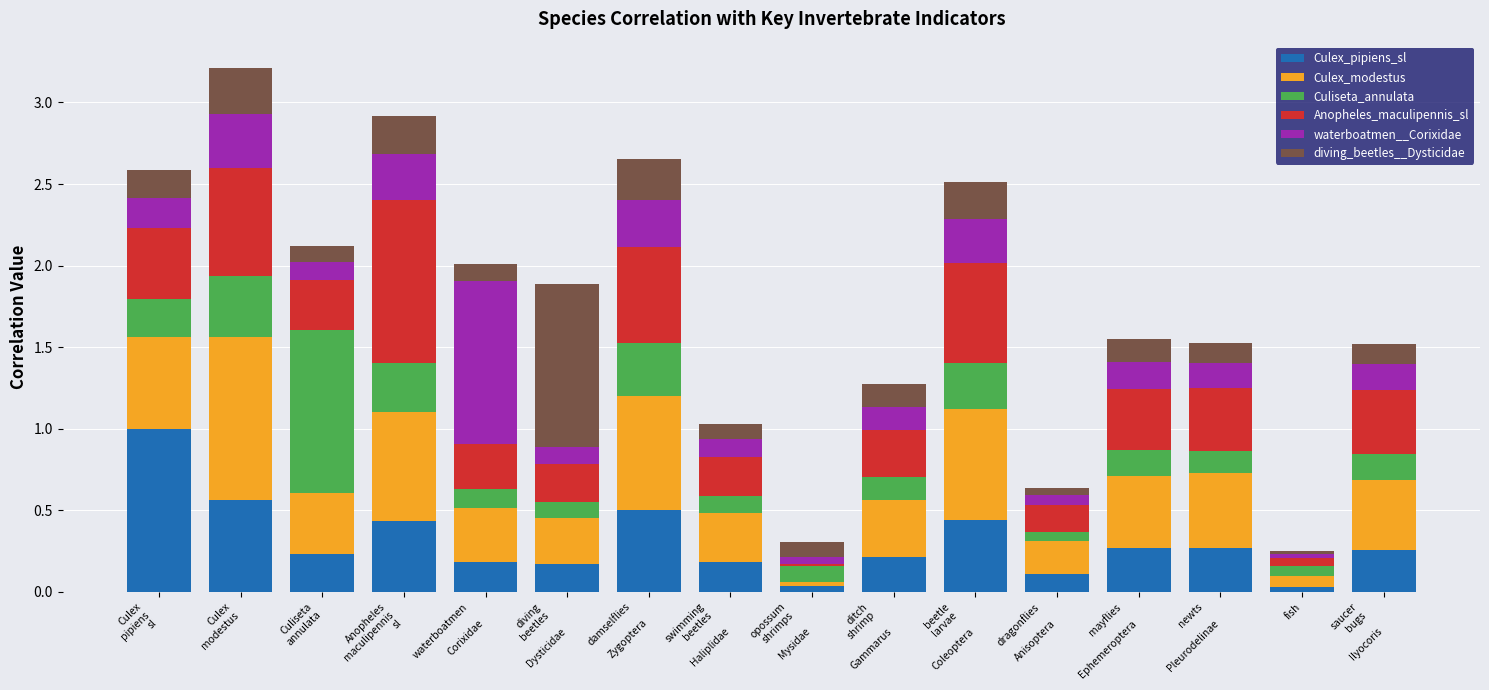

What is the maximum value for Culex_pipiens_sl?

1.0